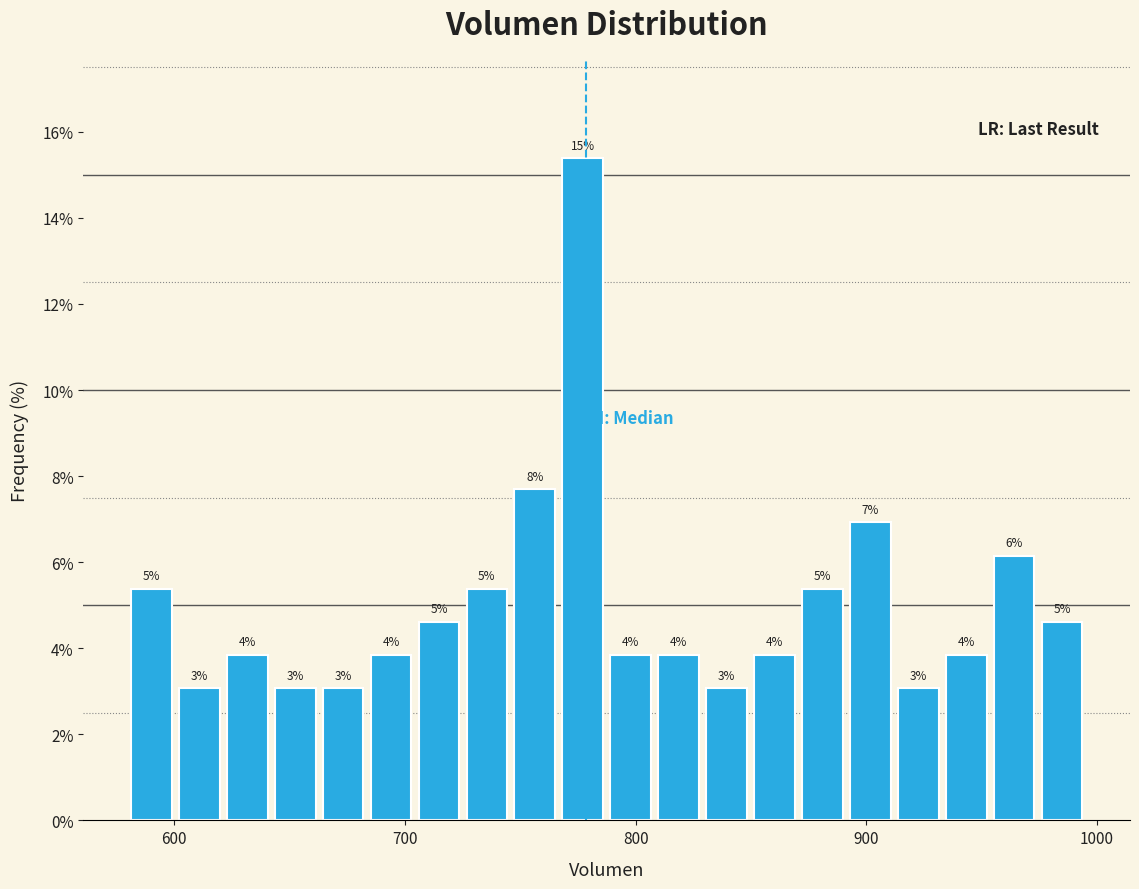

Around what value on the x-axis is the tallest bar? Give the approximate position of its centre, as read against the axis.

780